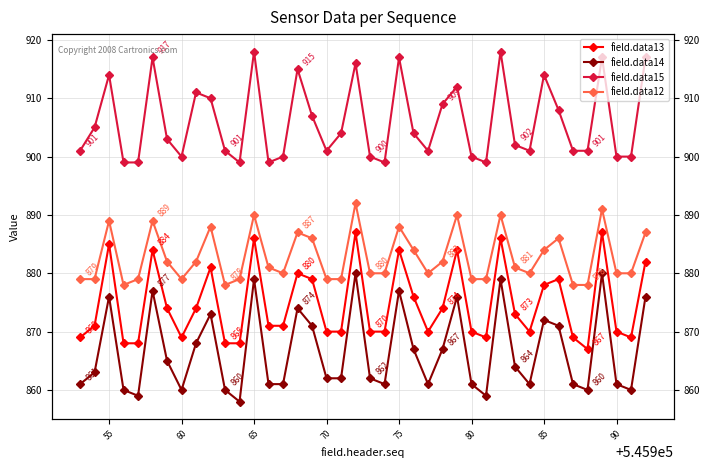

Reading right to left, transcribe all the data shown in this chart.

field.data13: 882	869	870	887	867	869	879	878	870	873	886	869	870	884	874	870	876	884	870	870	887	870	870	879	880	871	871	886	868	868	881	874	869	874	884	868	868	885	871	869
field.data14: 876	860	861	880	860	861	871	872	861	864	879	859	861	876	867	861	867	877	861	862	880	862	862	871	874	861	861	879	858	860	873	868	860	865	877	859	860	876	863	861
field.data15: 917	900	900	917	901	901	908	914	901	902	918	899	900	912	909	901	904	917	899	900	916	904	901	907	915	900	899	918	899	901	910	911	900	903	917	899	899	914	905	901
field.data12: 887	880	880	891	878	878	886	884	880	881	890	879	879	890	882	880	884	888	880	880	892	879	879	886	887	880	881	890	879	878	888	882	879	882	889	879	878	889	879	879